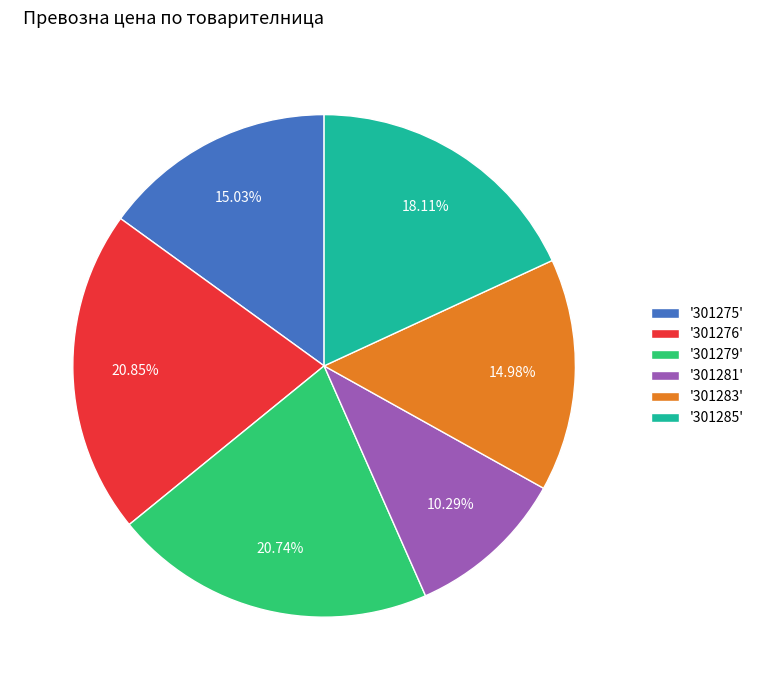

Is '301279' the majority of the pie?

No